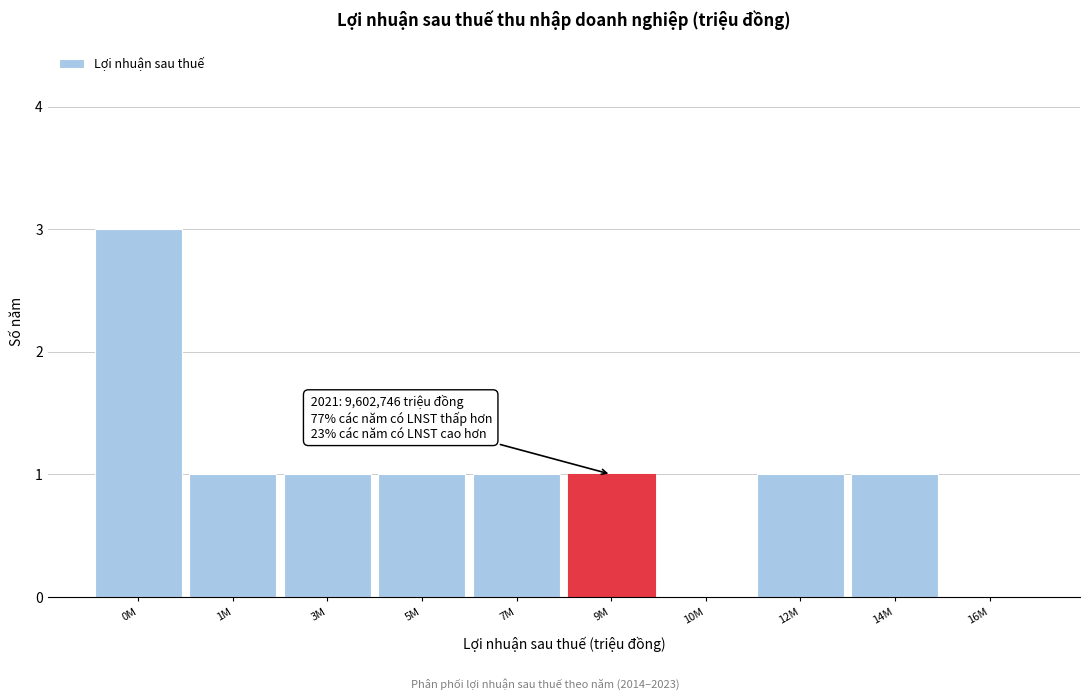

Reading left to right, list all the values displayed in this chart.

0M=3	1M=1	3M=1	5M=1	7M=1	9M=1	10M=0	12M=1	14M=1	16M=0